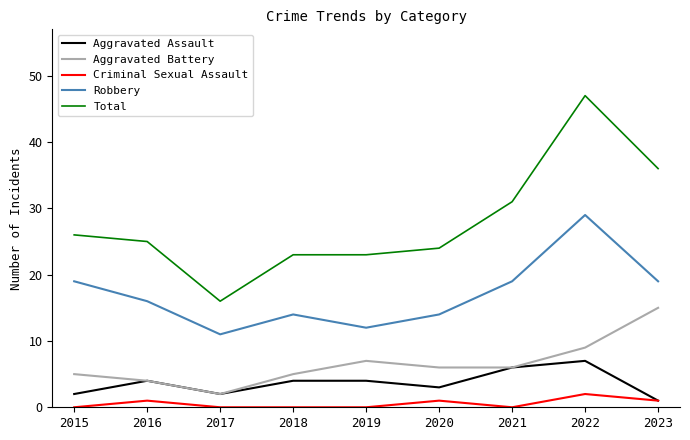

Between 2017 and 2023, which series saw the biggest shift?

Total